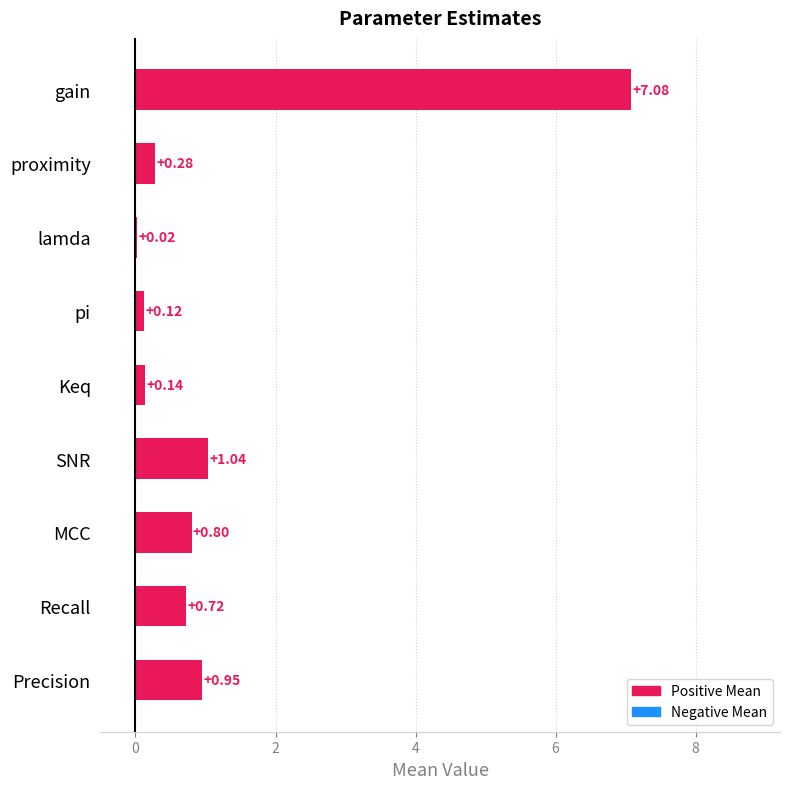

What is the sum of all values?

11.2